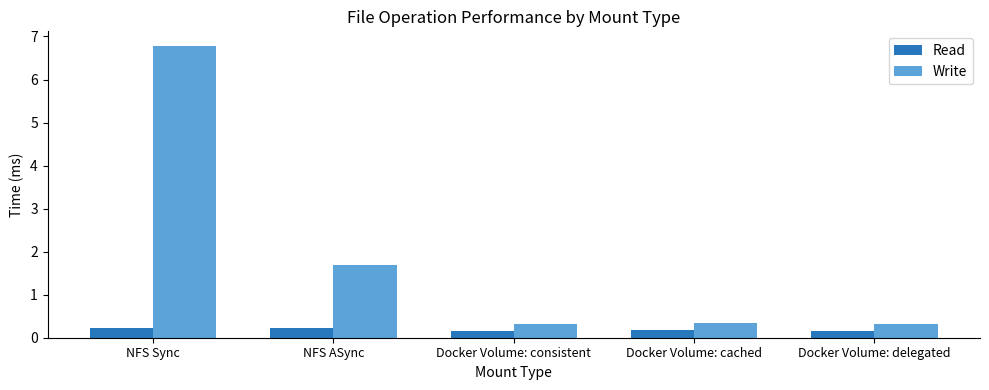

What is the difference between the Read values at Docker Volume: consistent and NFS ASync?

0.1